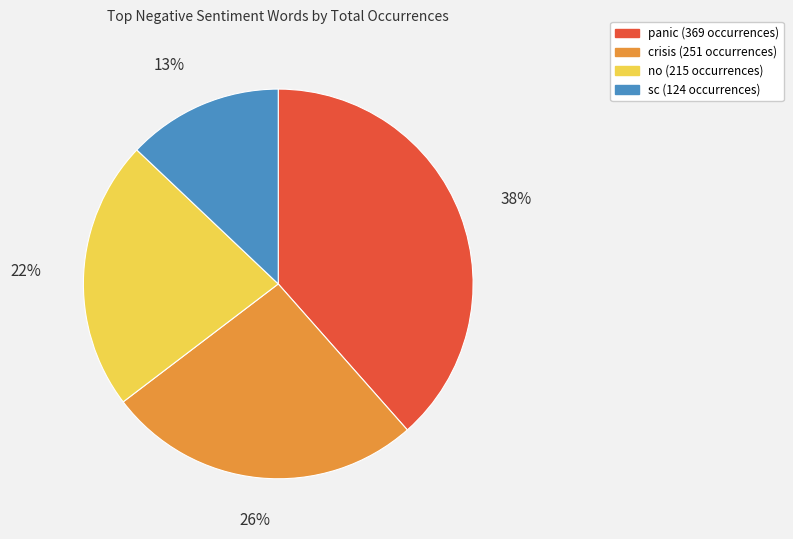

To the nearest percent, what is the average slice percentage?

25%